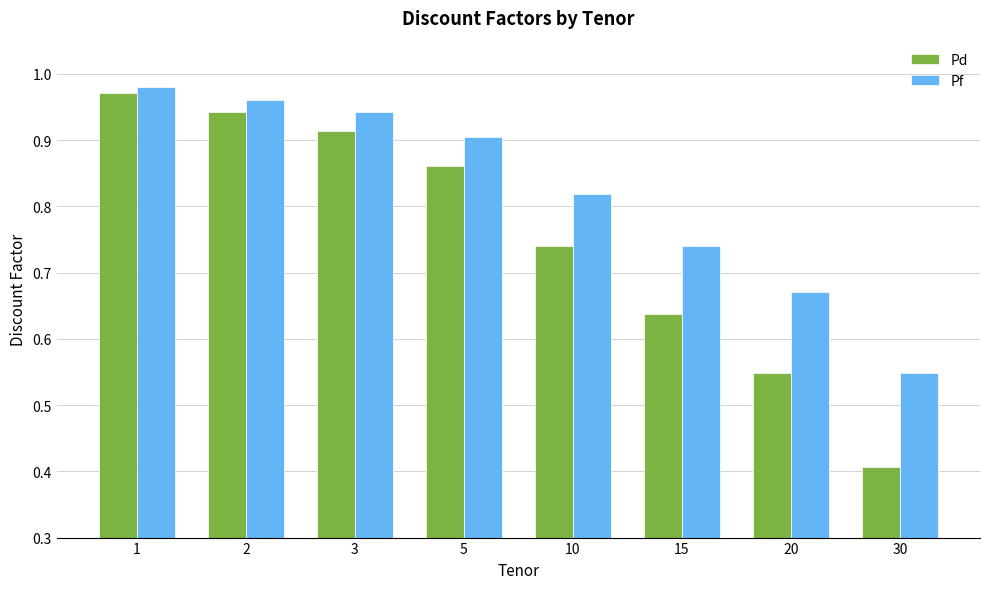

What is the difference between the Pd values at 15 and 3?

0.3